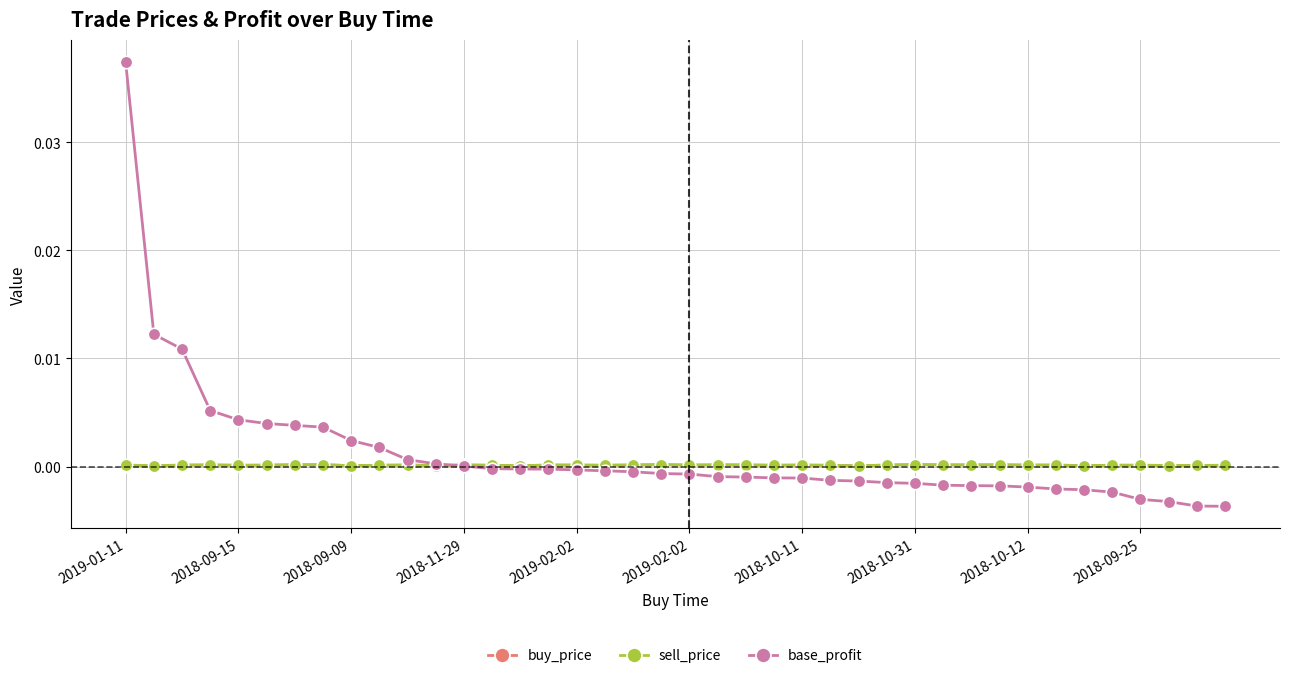

How many buy_price values are between 0 and 1?

40